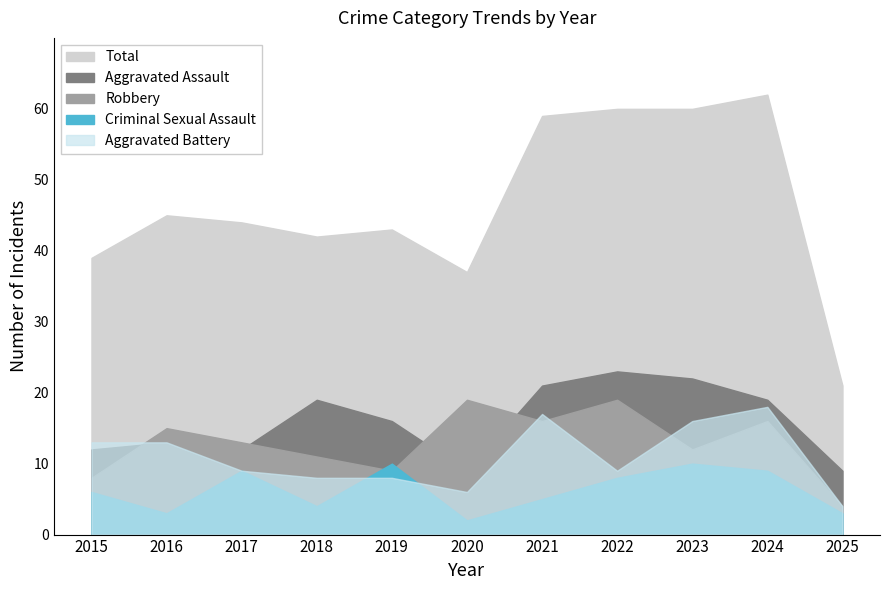

What are all the series names shown in the legend?

Aggravated Assault, Aggravated Battery, Criminal Sexual Assault, Robbery, Total